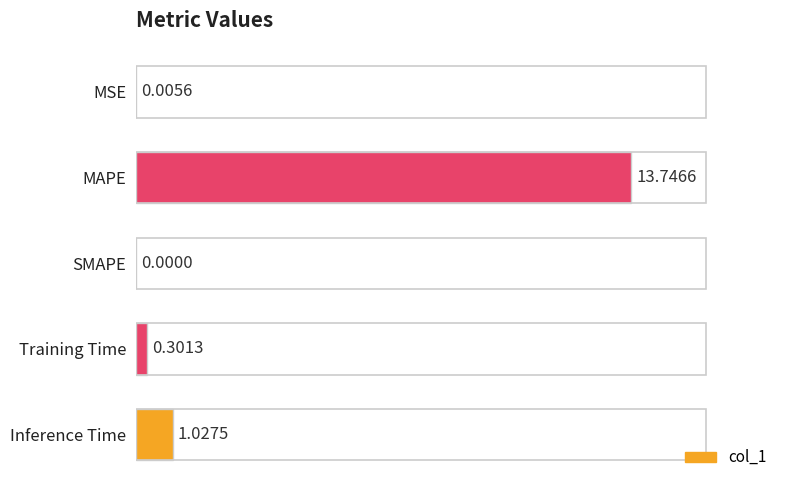

Which category has the highest value across all series?

MAPE